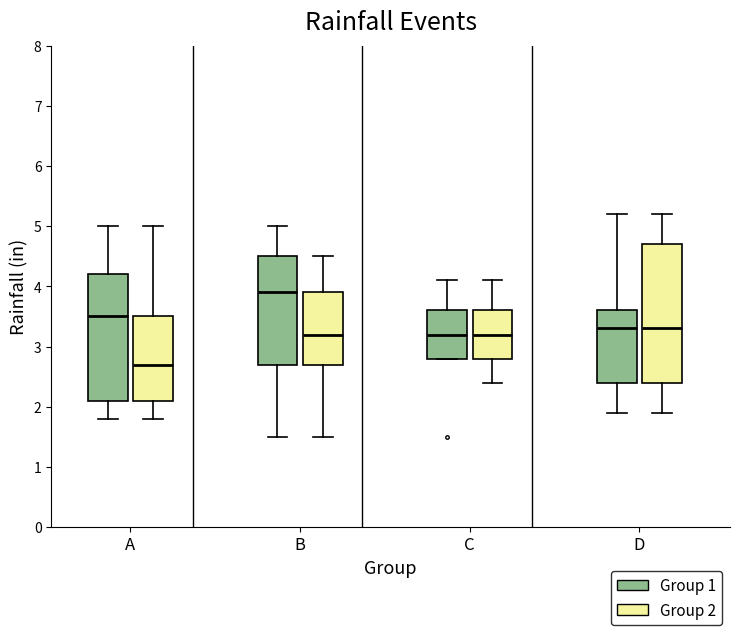

Comparing the boxes themselves (not the whiskers), which one is the tallest?

D (Group 2)